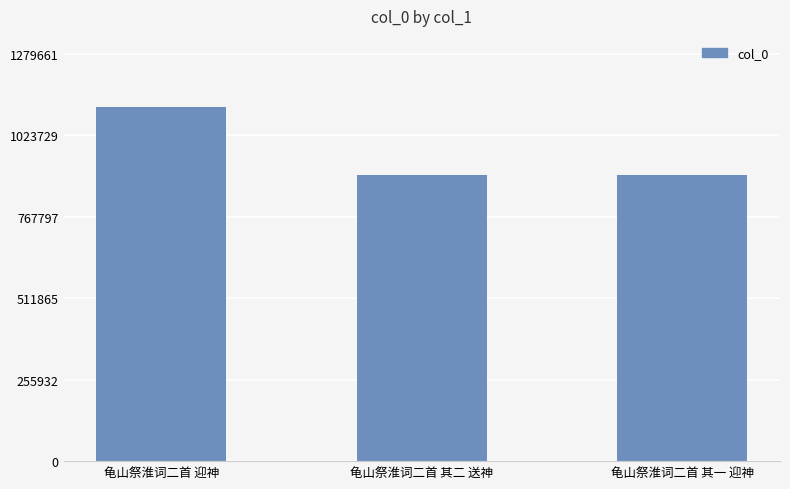

What is the value of the 3rd bar from the left?

897797